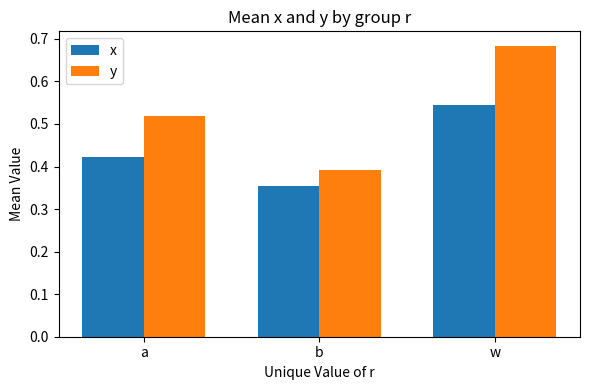

How many series are shown in this chart?

2